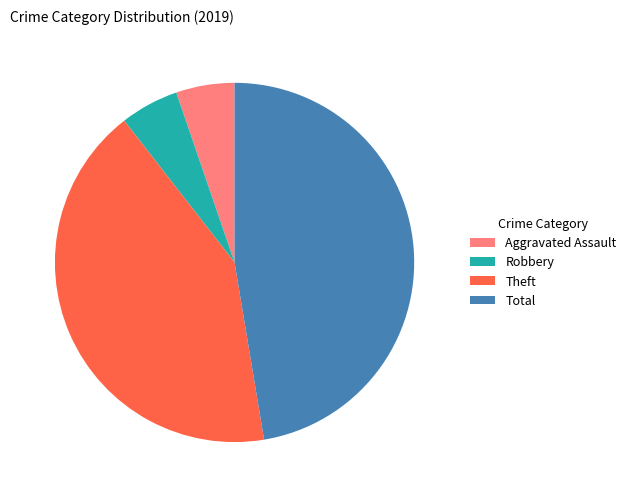

Is there a majority slice in this chart?

No